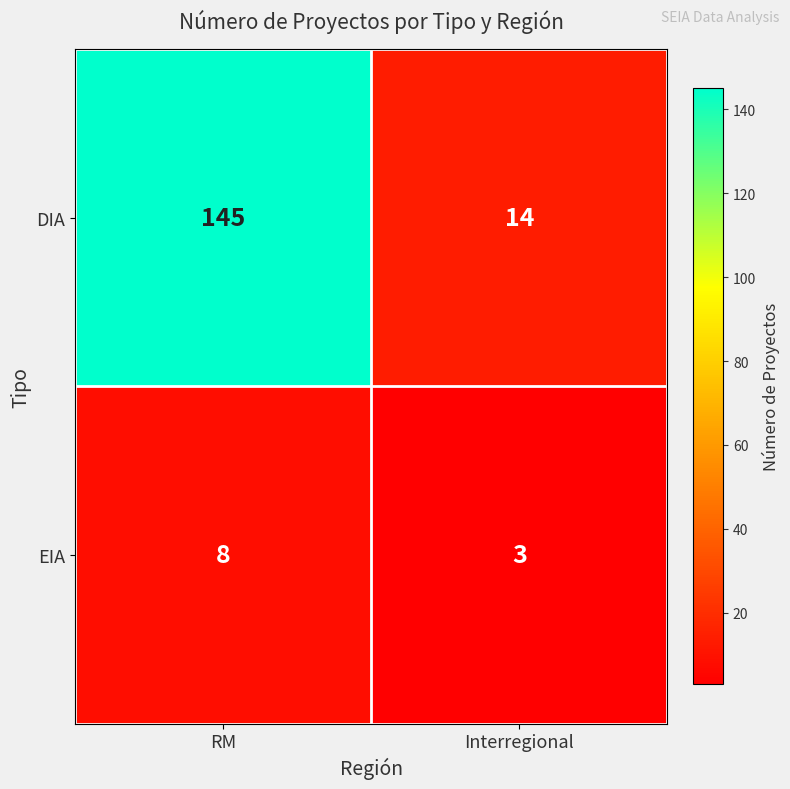

What is the total value across all series at RM?

153